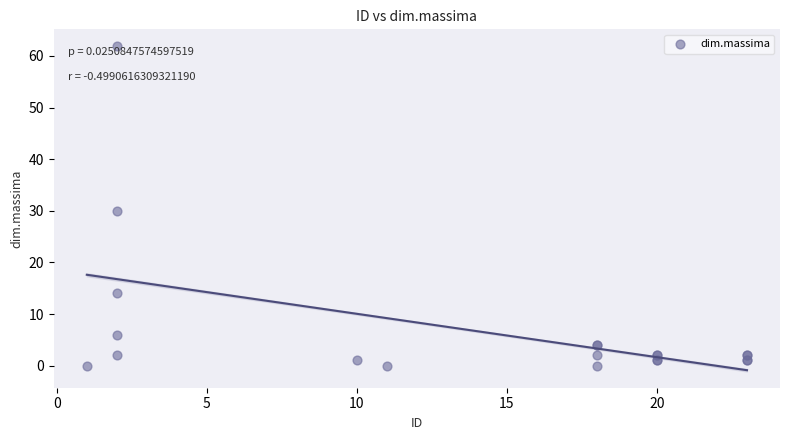

What Y value in the scatter plot is closest to 31?

30